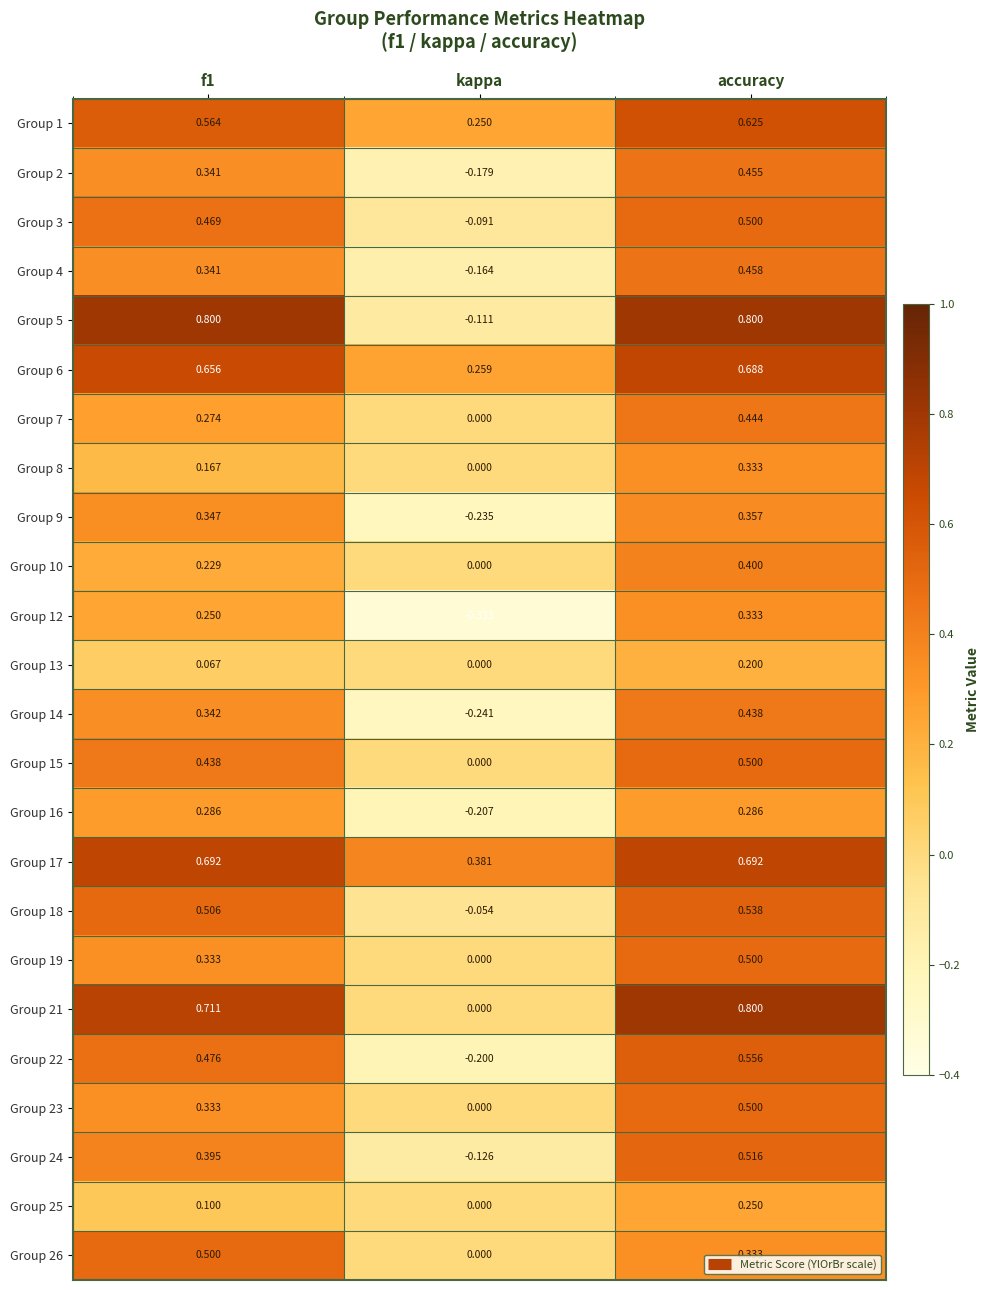

Is the value of Group 6 at accuracy greater than the value of Group 25 at f1?

Yes